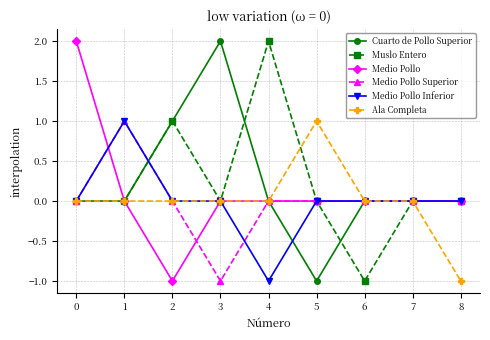

The value of Ala Completa at 2 is 0. True or false?

True